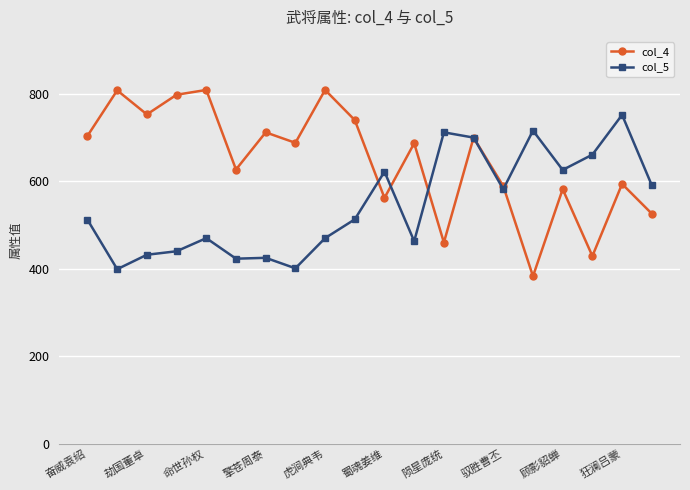

Which series has the widest spread of values?

col_4